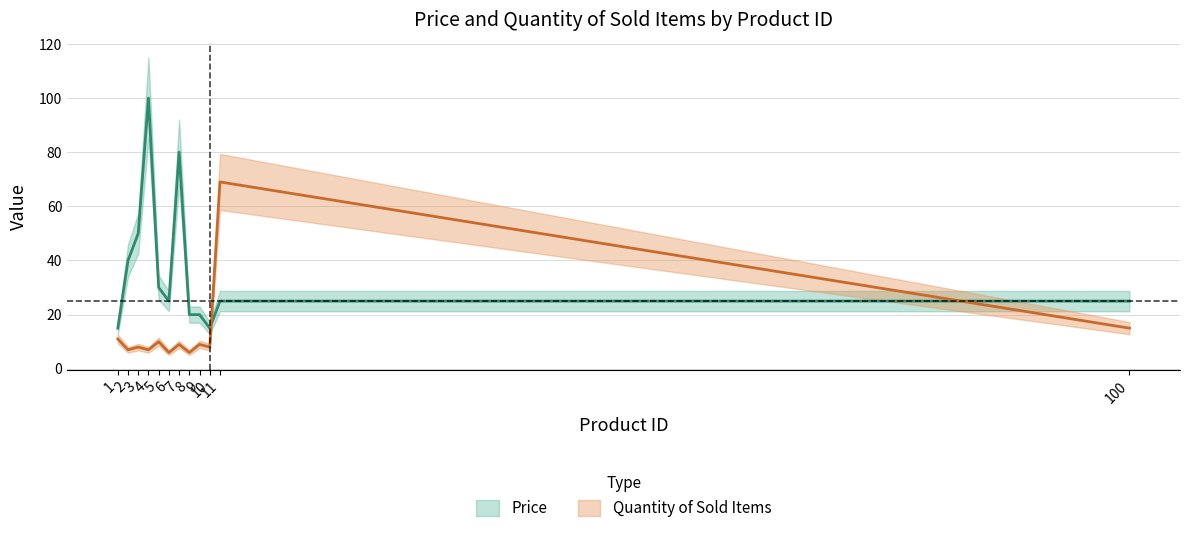

The Quantity of Sold Items series shows 3 at 8. True or false?

False